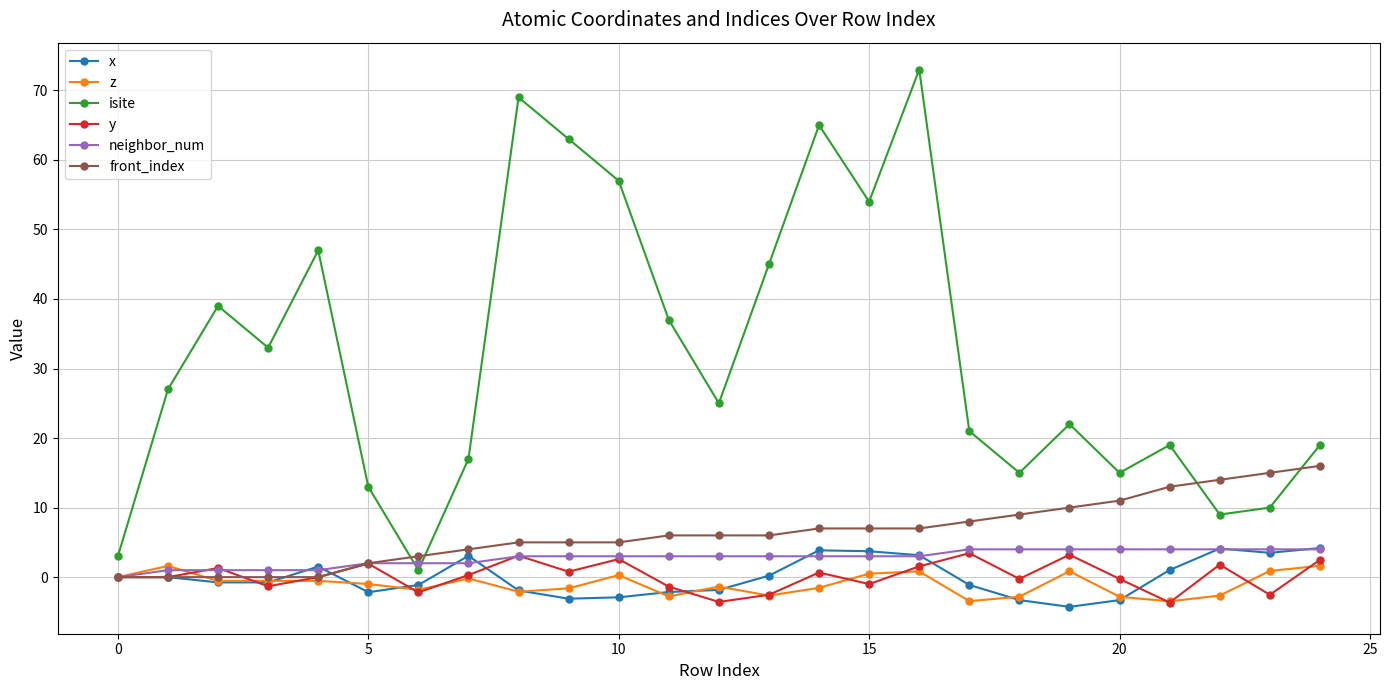

What is the difference between the maximum and minimum values in the y series?

7.1